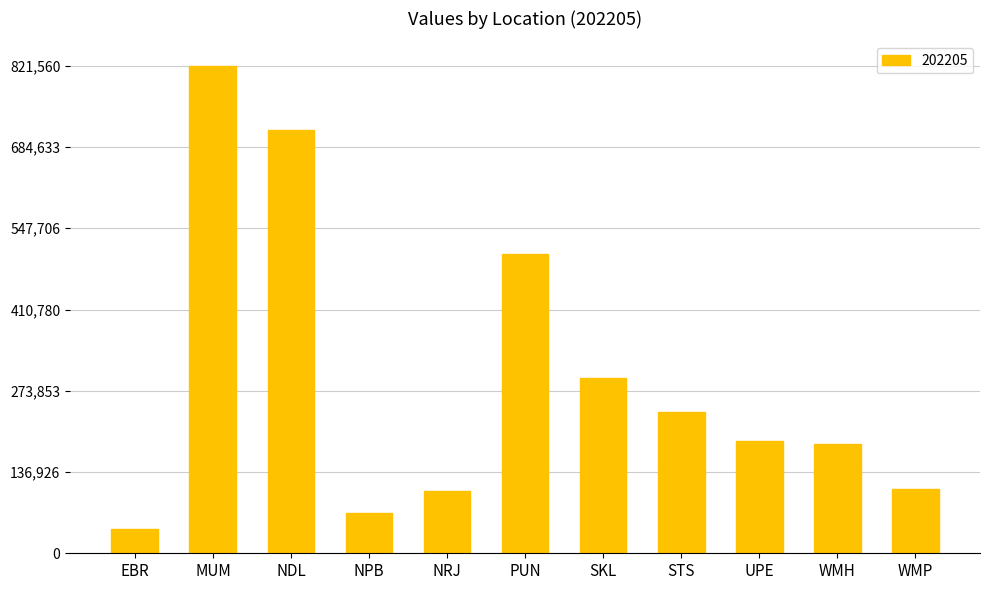

Does the chart contain stacked bars?

No